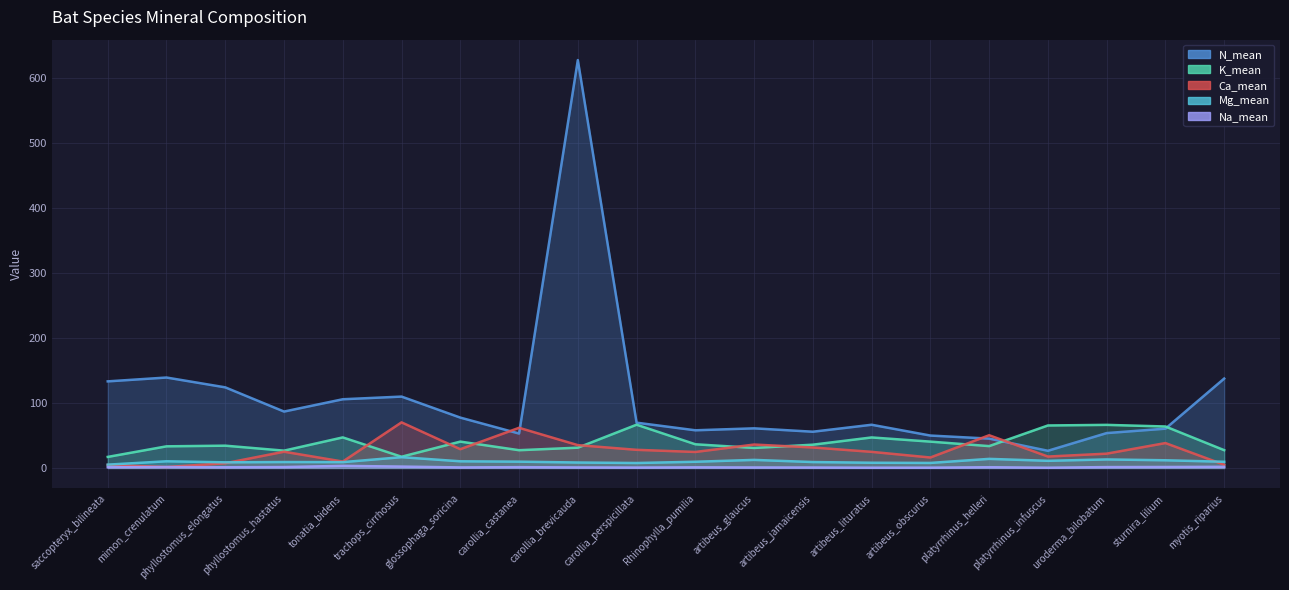

Where is Na_mean nearest to the value 1?

phyllostomus_elongatus